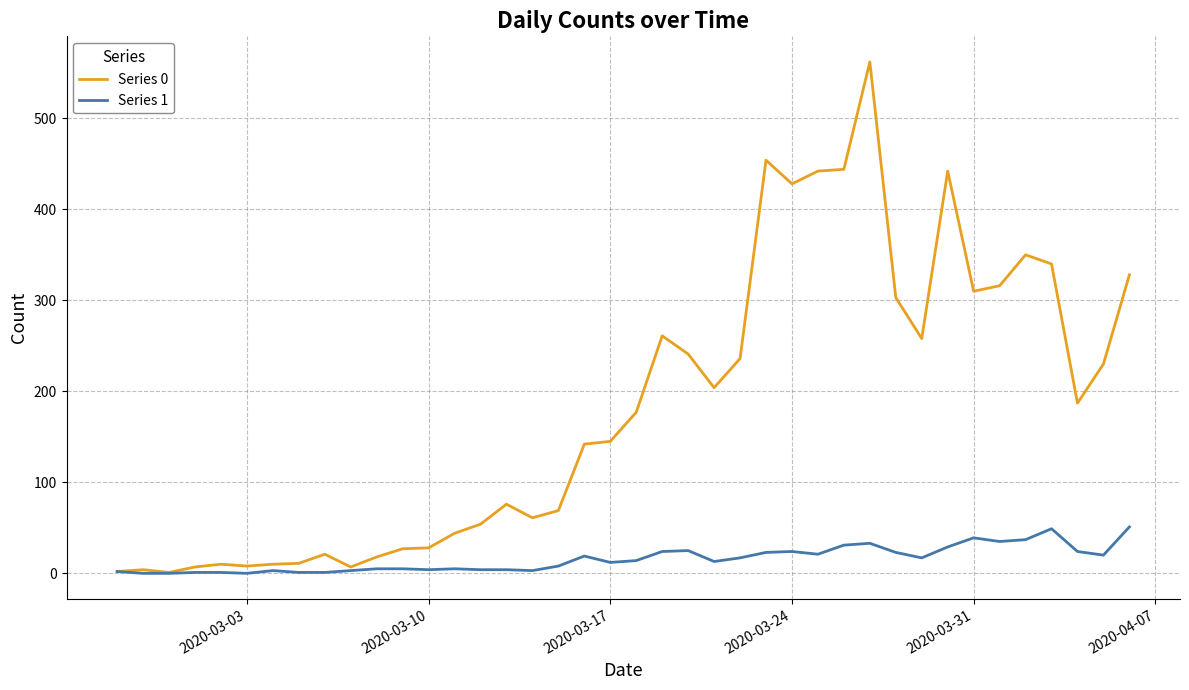

At how many categories does at least one series exceed 200?

18